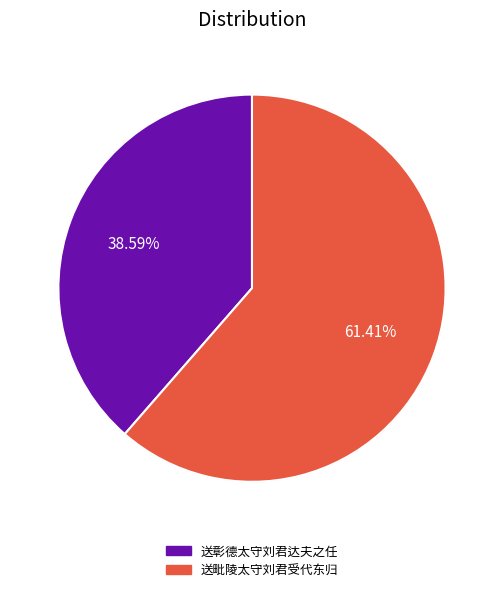

What is the largest slice in the pie chart?

送毗陵太守刘君受代东归